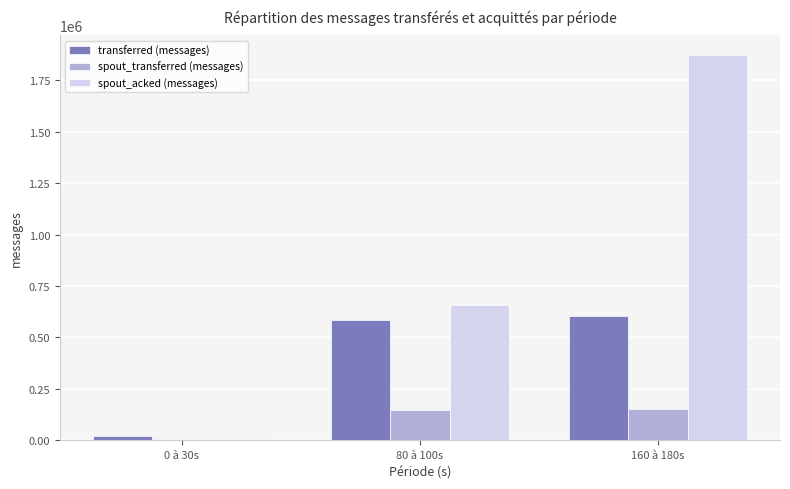

What is the sum of all spout_acked (messages) values?

2537520